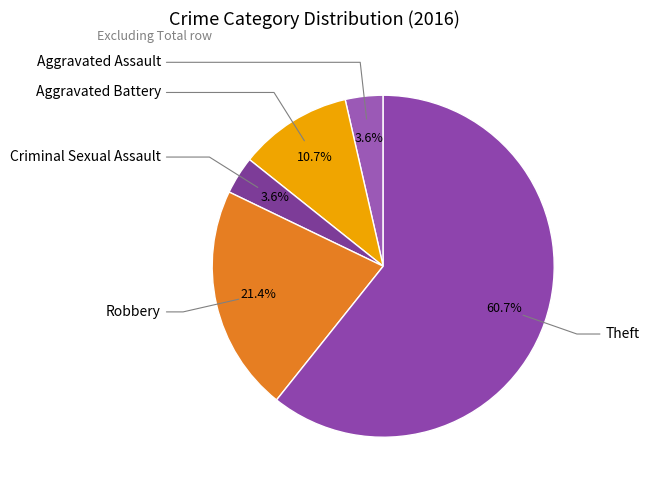

To the nearest percent, what is the difference between the largest and smallest slice percentages?

57%